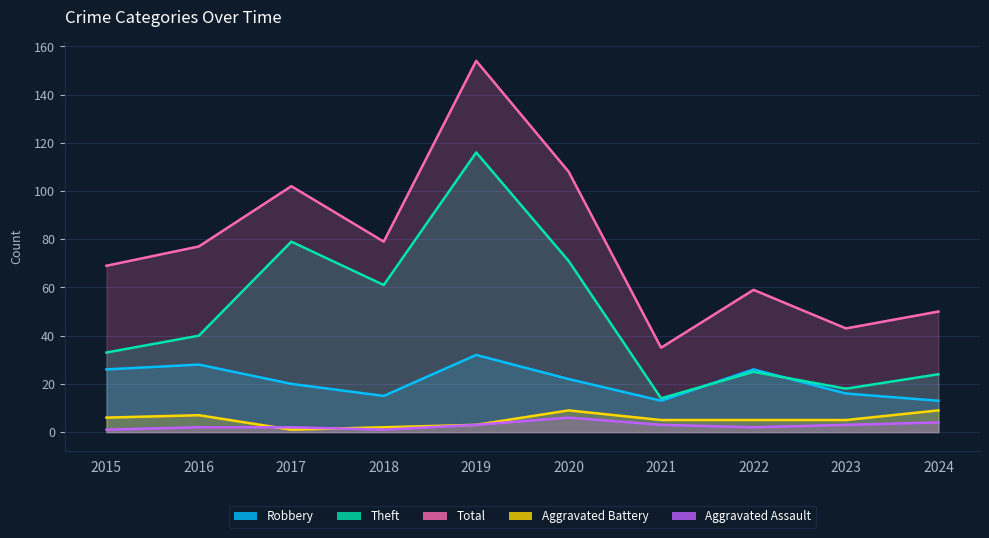

True or false: Total and Robbery cross at least once.

False